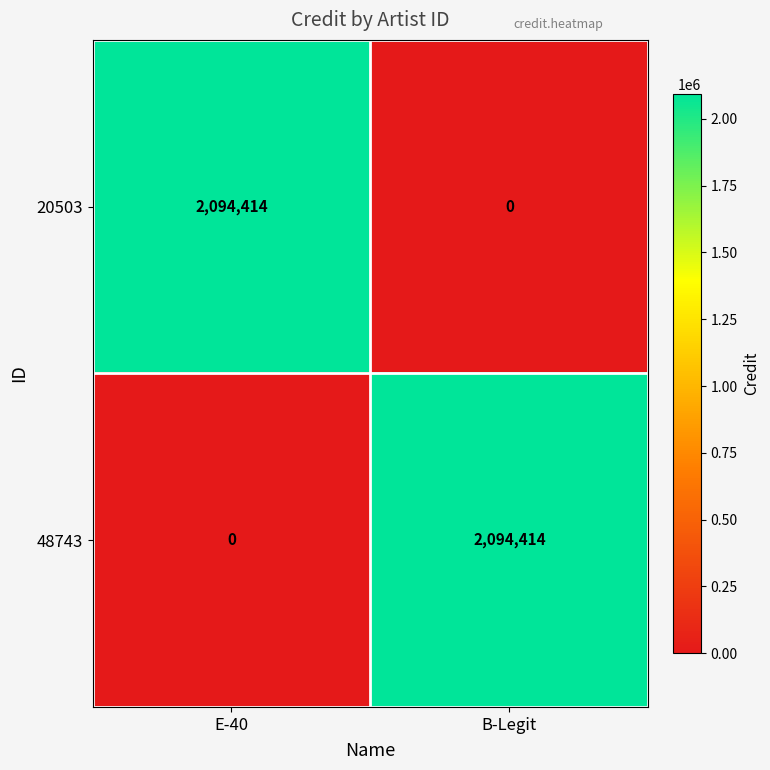

The value of 20503 at E-40 is 2094414. True or false?

True